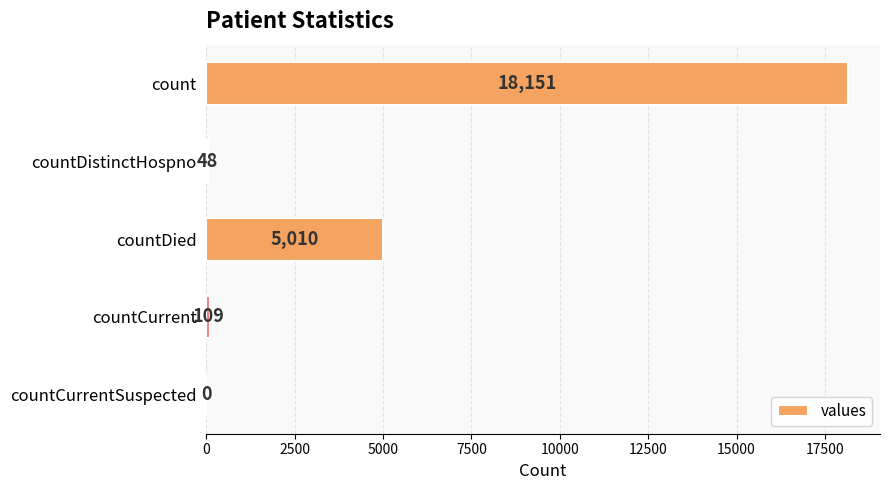

Reading top to bottom, extract all data points from this chart.

count=18151	countDistinctHospno=48	countDied=5010	countCurrent=109	countCurrentSuspected=0